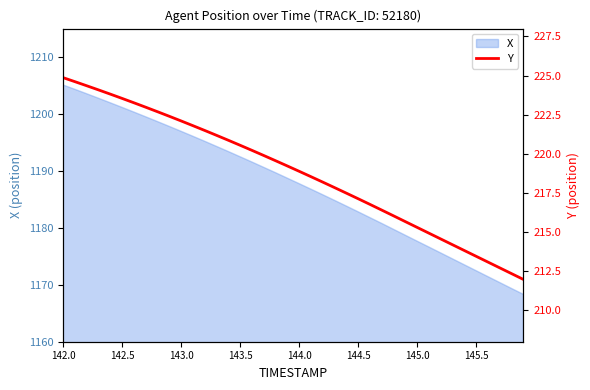

How many lines are shown in the chart?

1